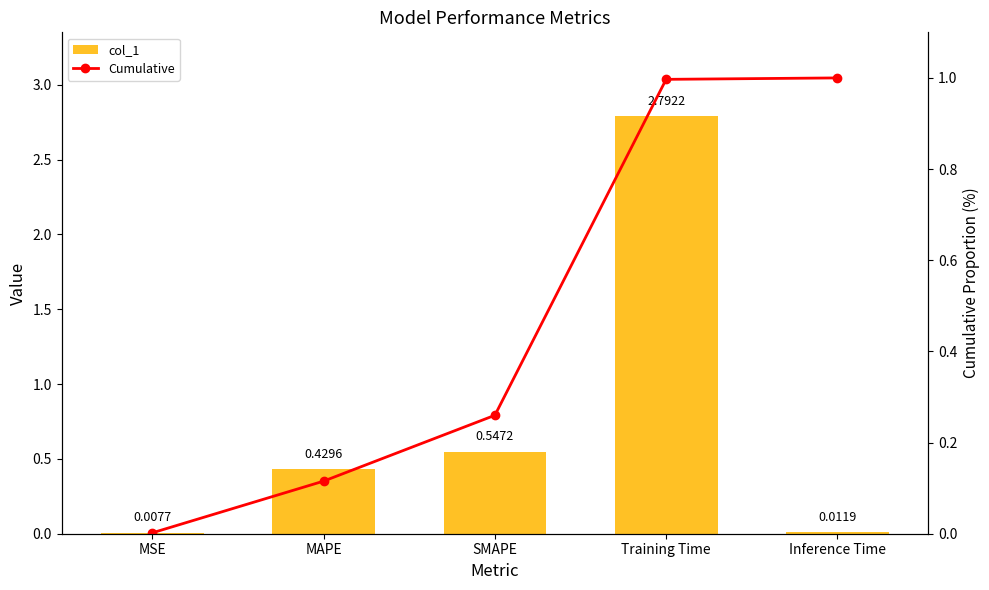

What are all the series names shown in the legend?

col_1, Cumulative